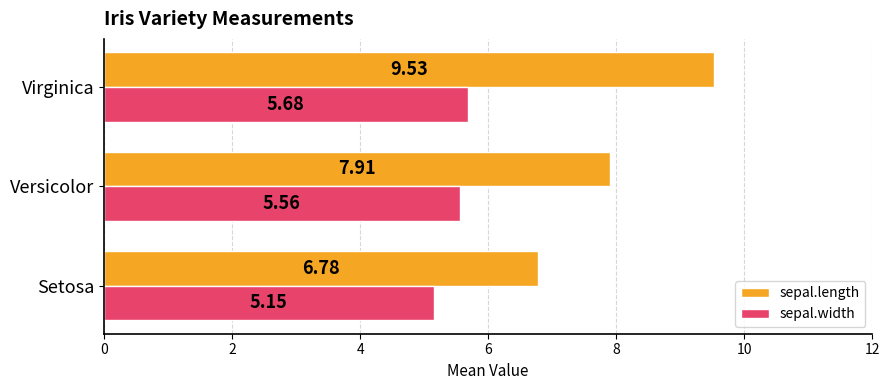

List the labels in order of sepal.width value, largest first.

Virginica, Versicolor, Setosa